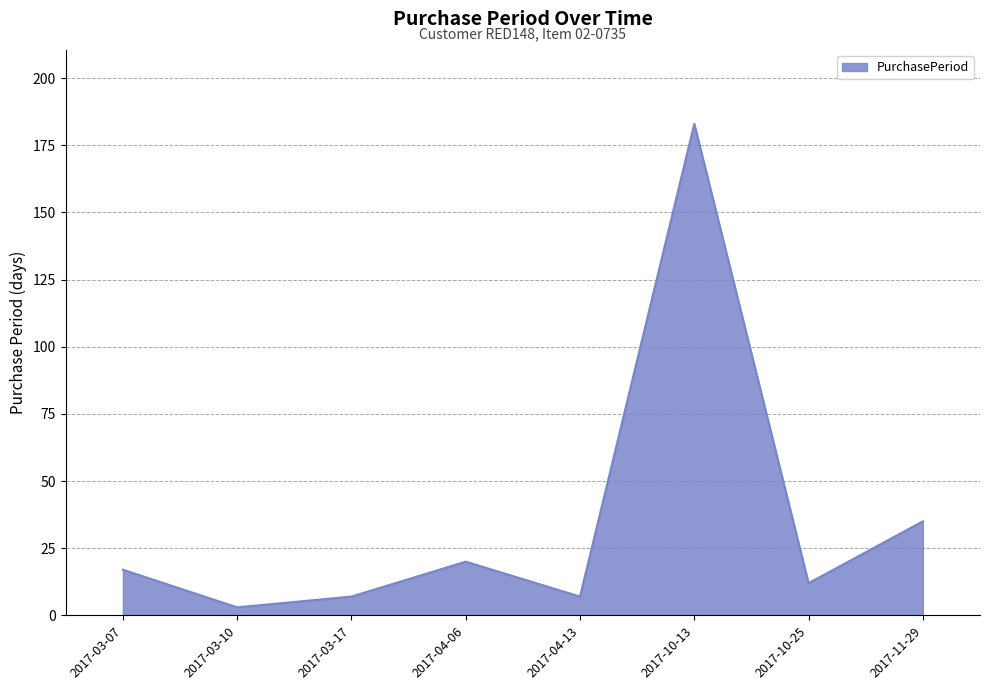

What position from the left is 2017-04-13?

5